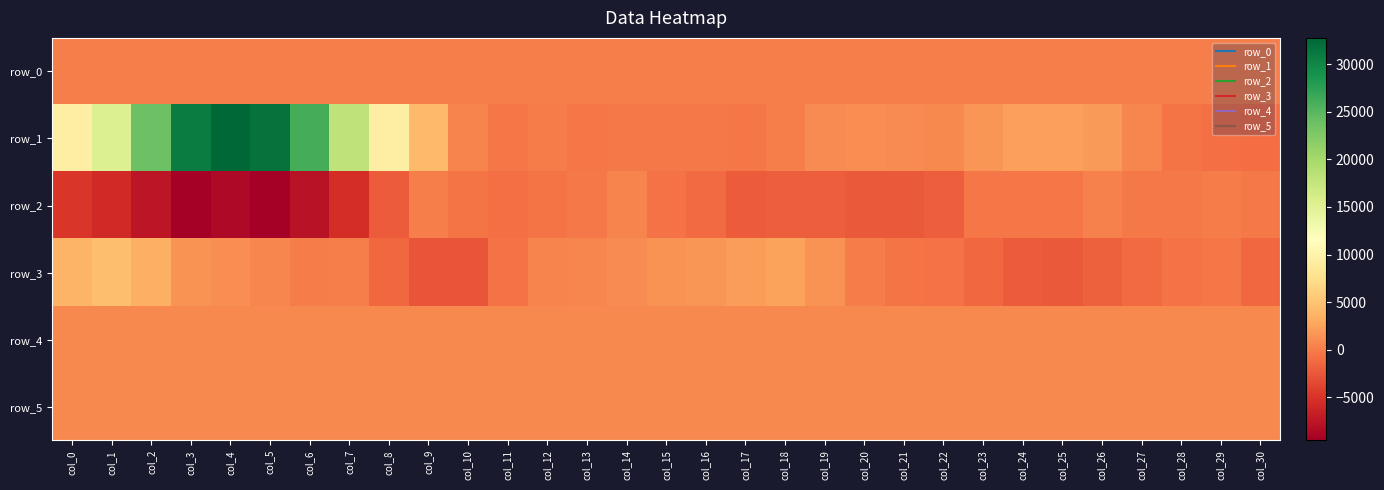

At which label is row_0 closest to 221?

col_2